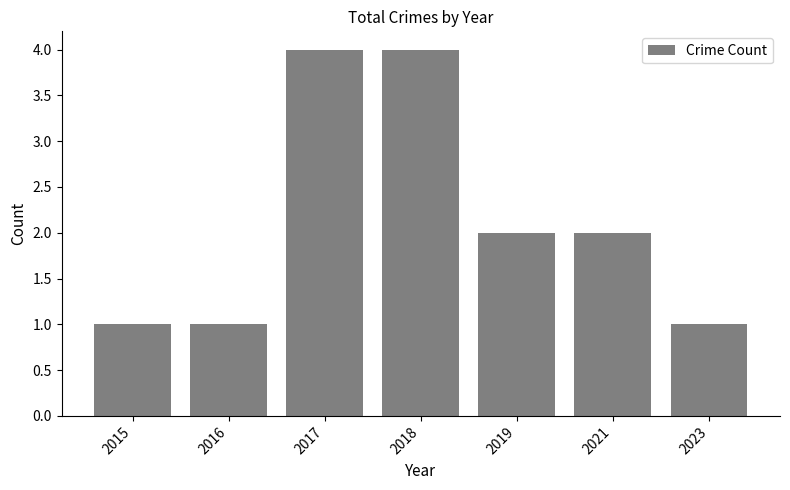

Is it true that the value at 2018 is 3?

False